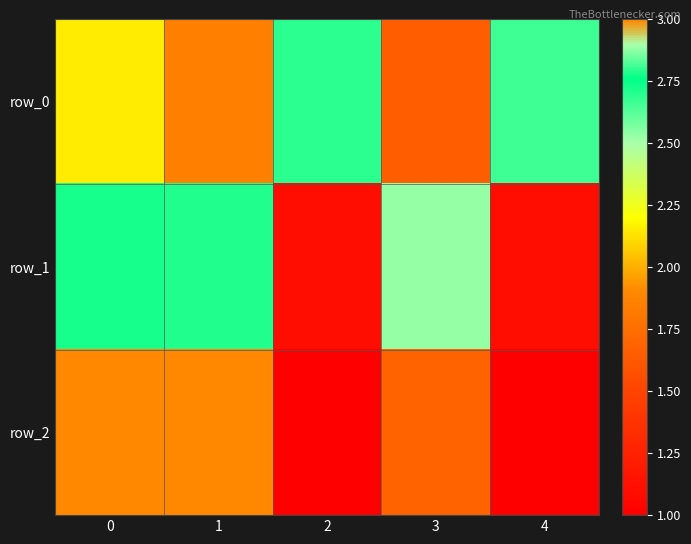

Reading left to right, extract all data points from this chart.

row_0: 0=2.1	1=1.8	2=2.7	3=1.7	4=2.8
row_1: 0=2.7	1=2.7	2=1.1	3=2.9	4=1.1
row_2: 0=3.0	1=3.0	2=1.0	3=1.7	4=1.0